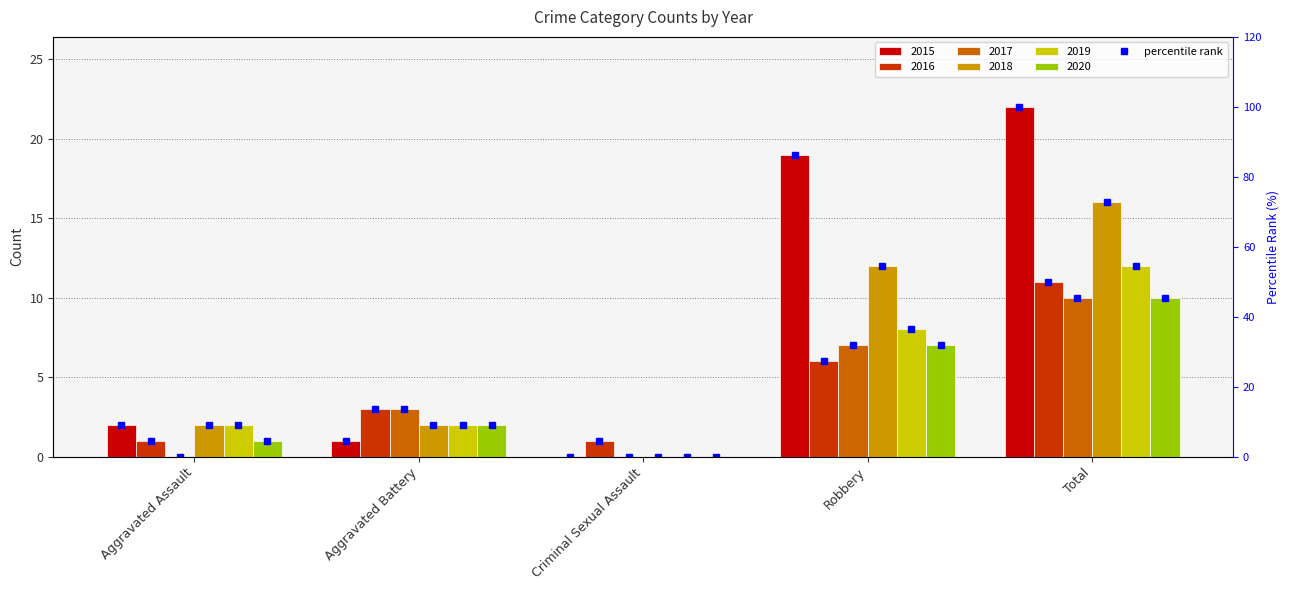

What is the label of the 1st bar from the left?

Aggravated Assault